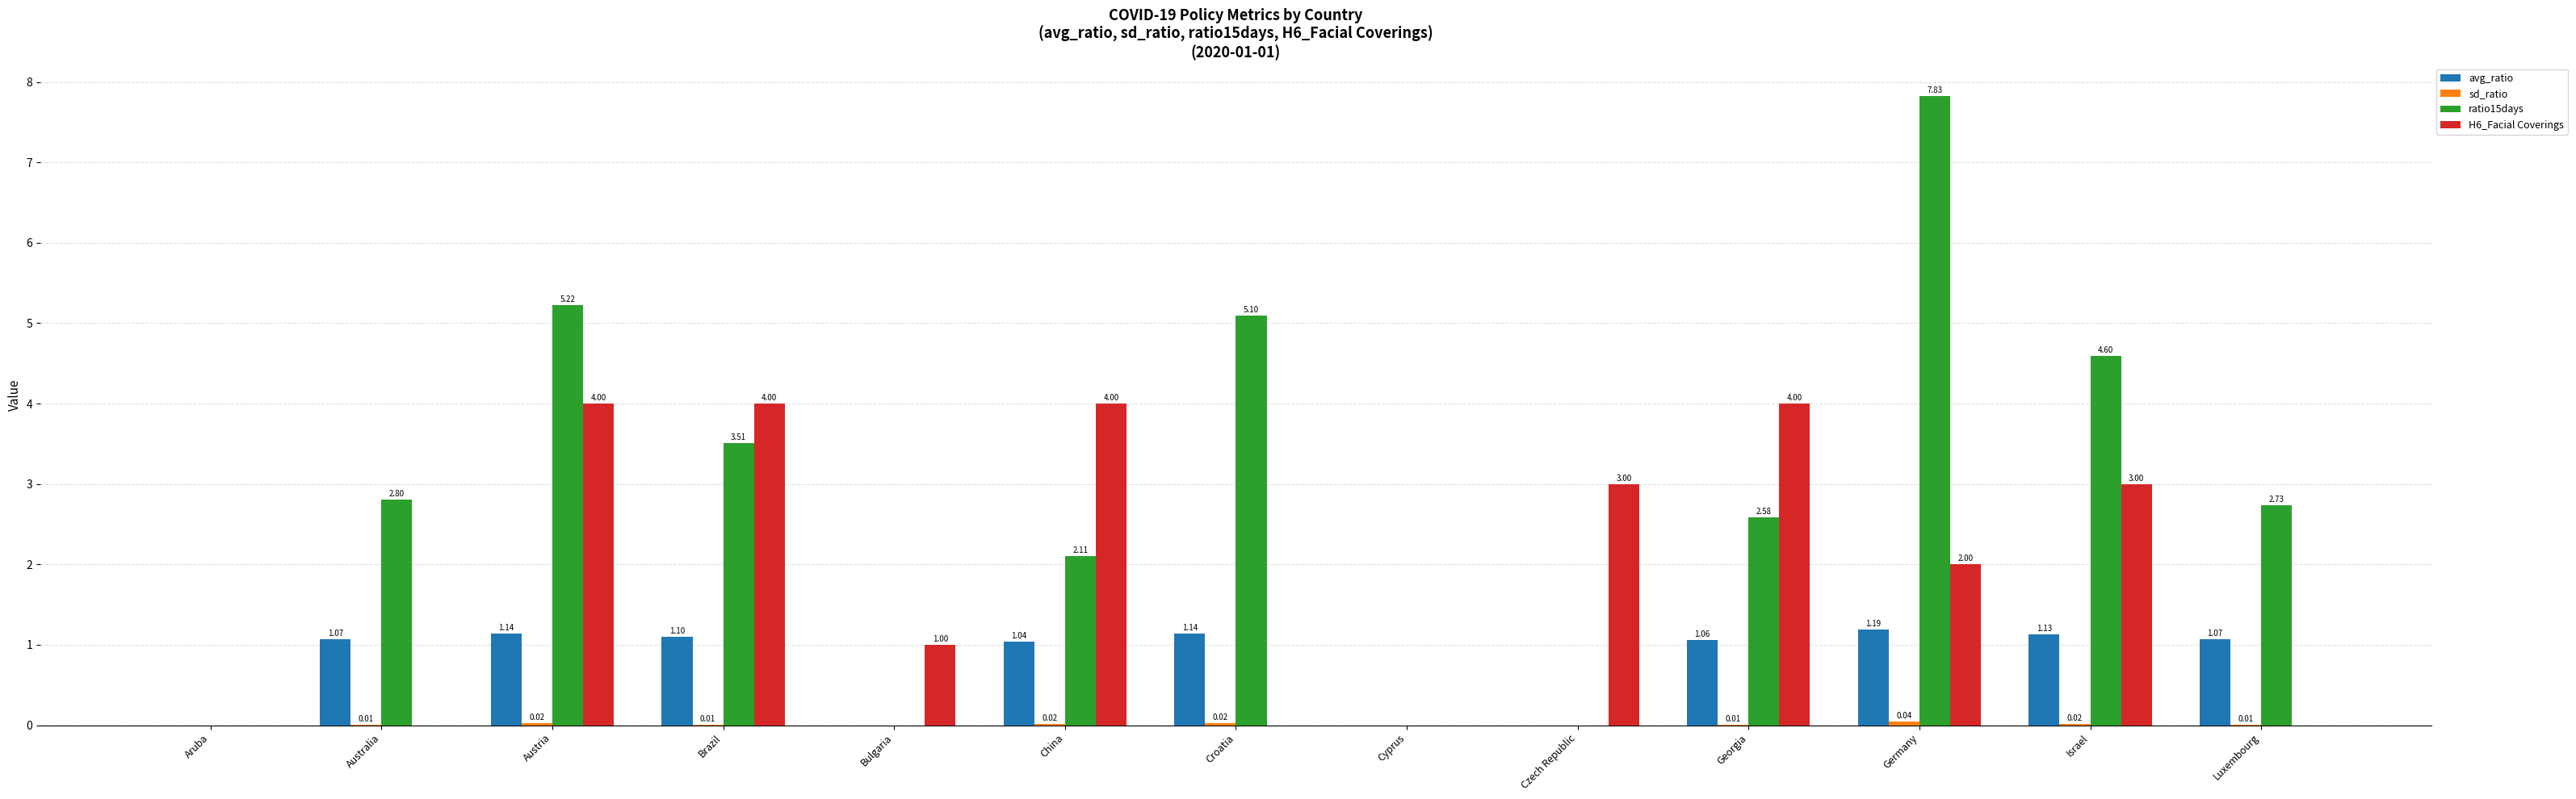

What is the sum of all avg_ratio values?

9.9